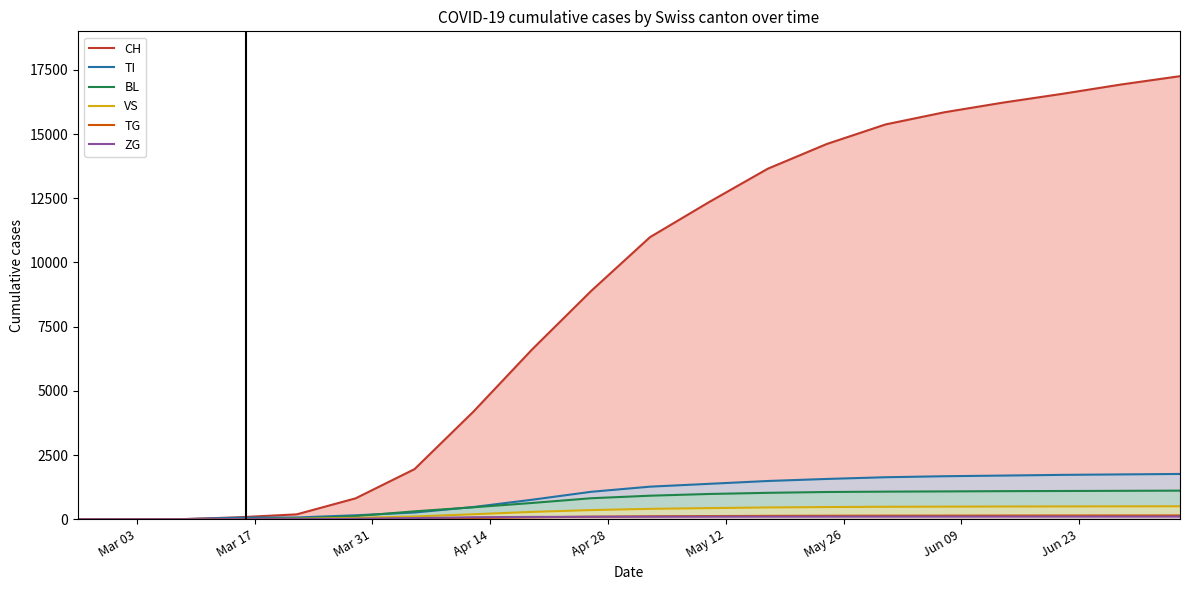

Which series has the widest spread of values?

CH